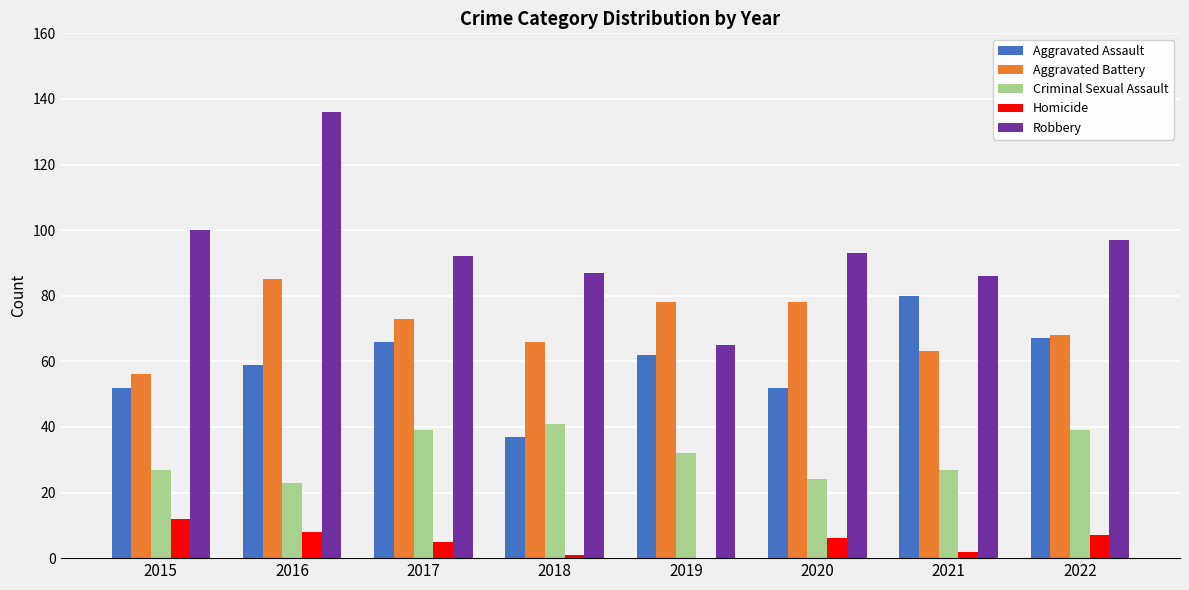

What is the greatest value displayed?

136